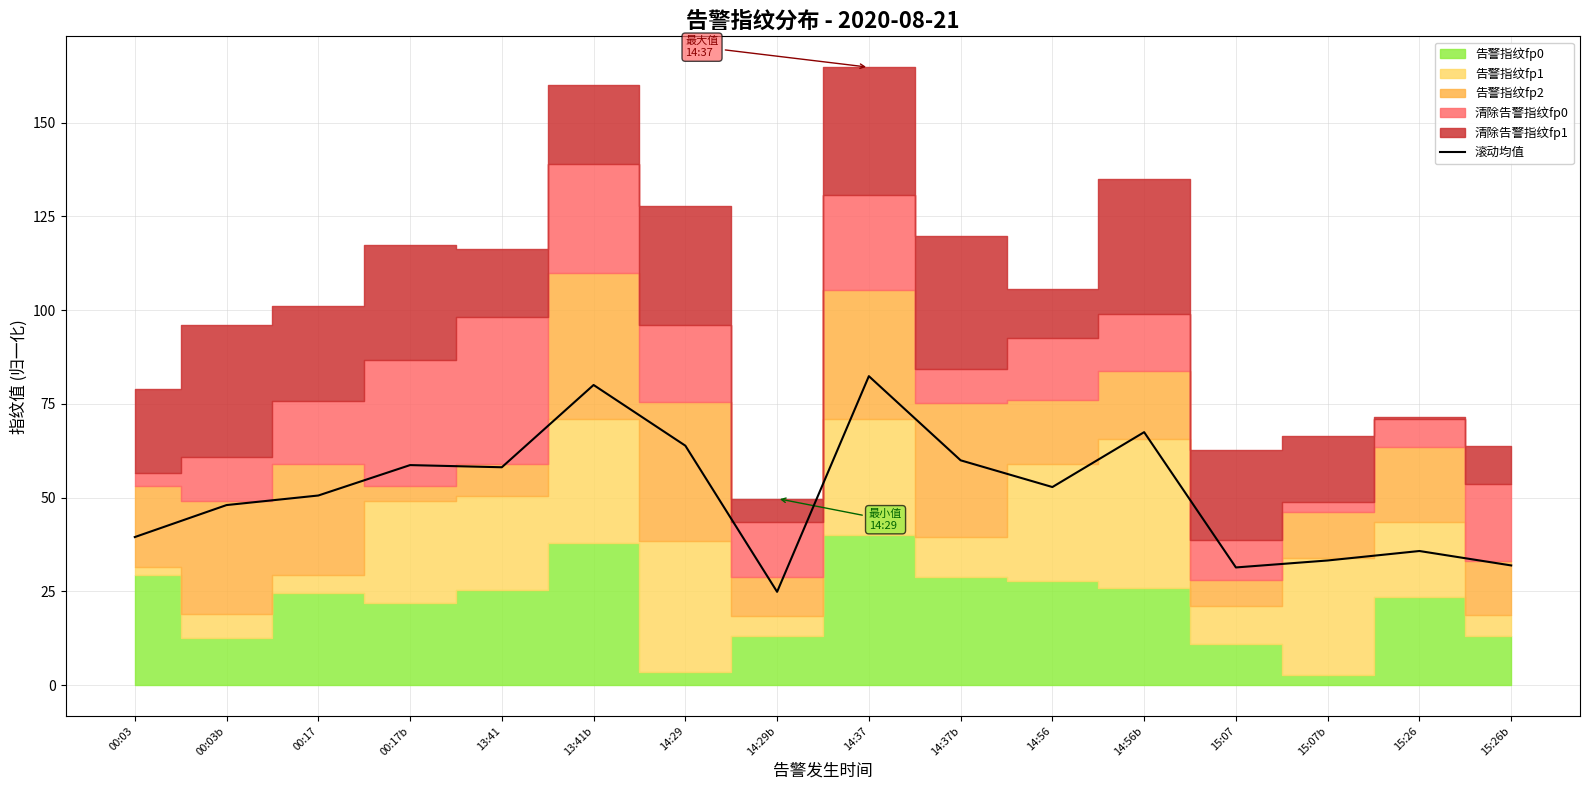

At which category does the data reach its first local valley?

13:41